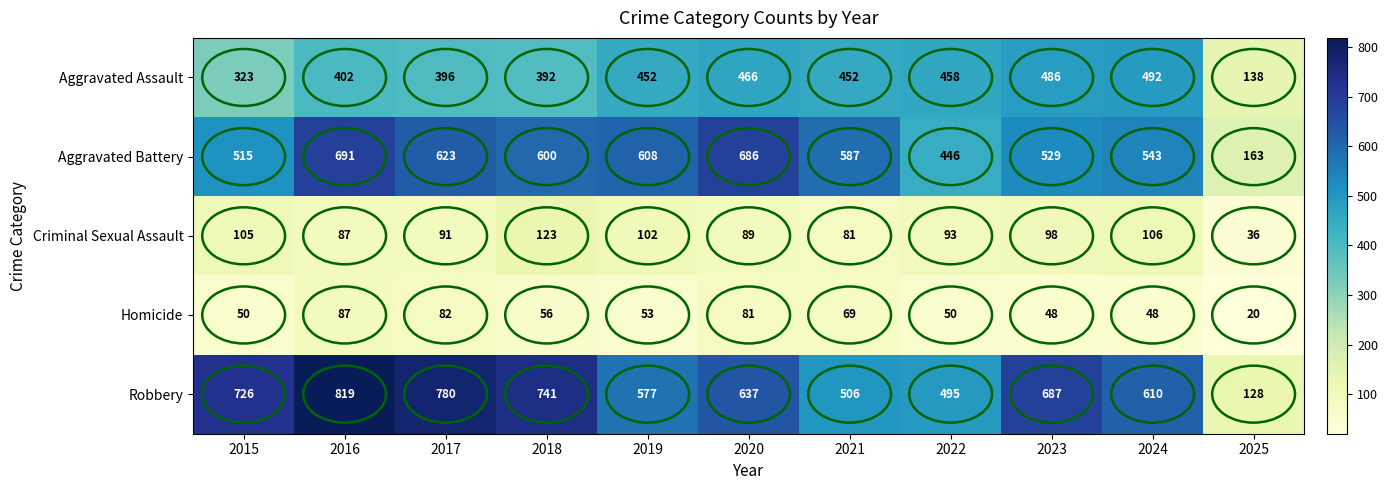

What is the difference between the highest and lowest values at 2025?

143